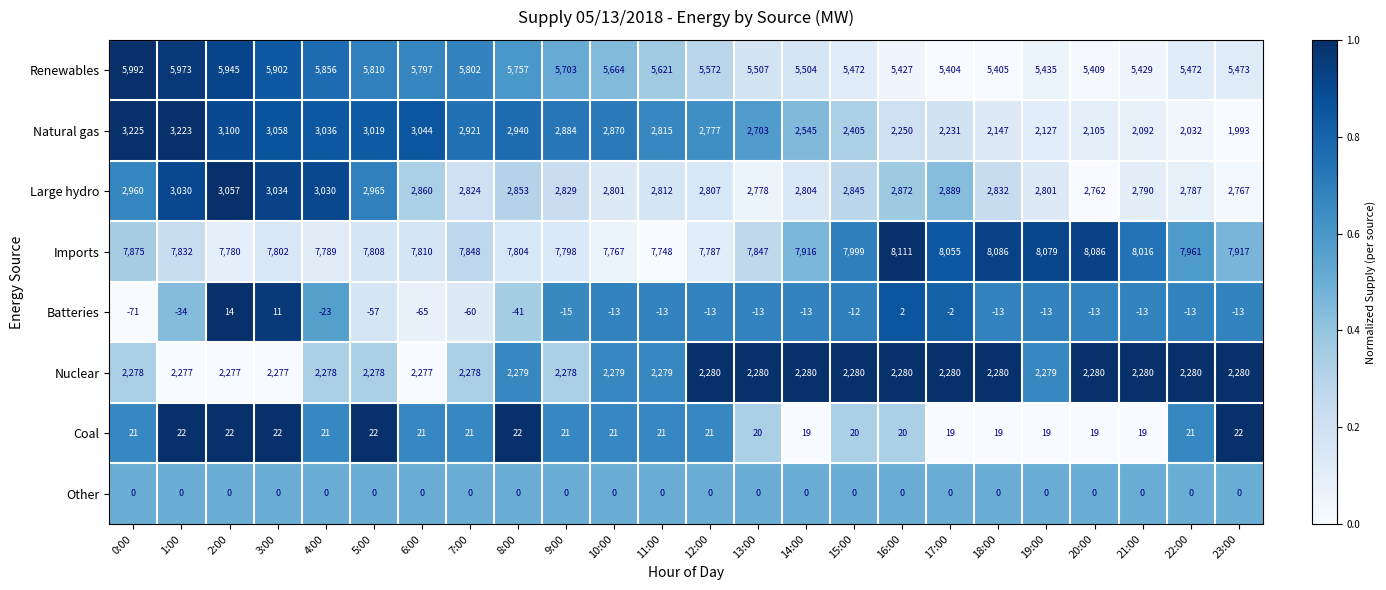

True or false: Large hydro has a value of 2790 at 21:00.

True